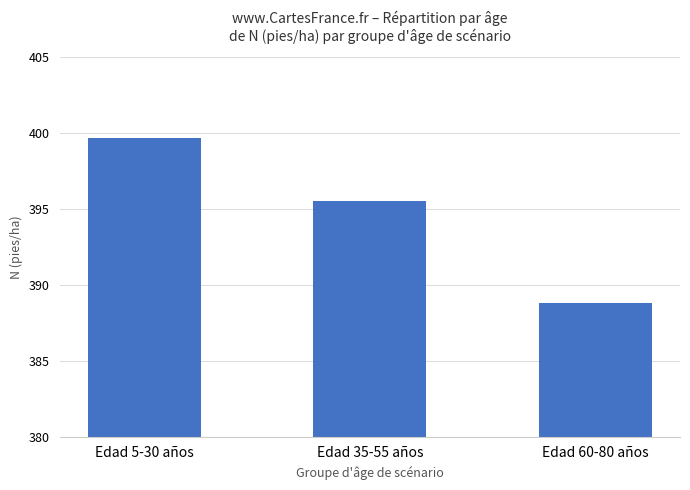

Reading right to left, list all the values displayed in this chart.

388.8	395.5	399.7